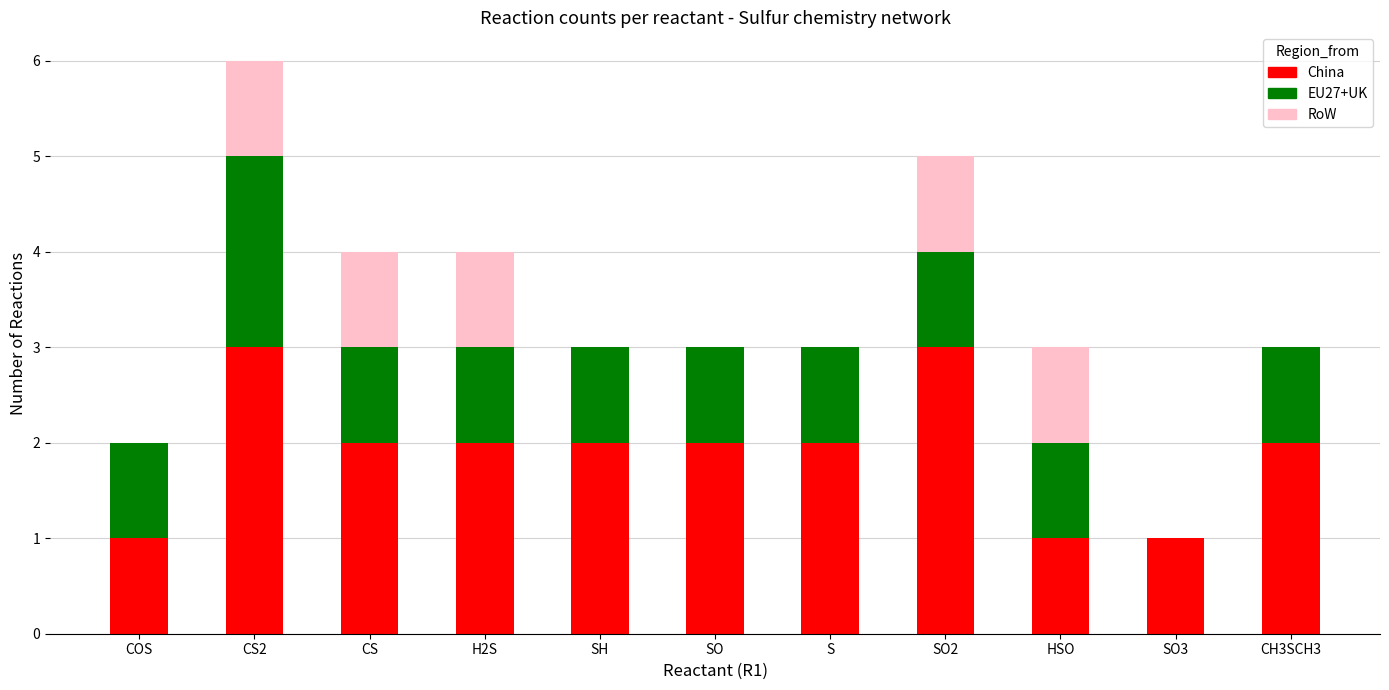

At which category is the sum across all series the highest?

CS2